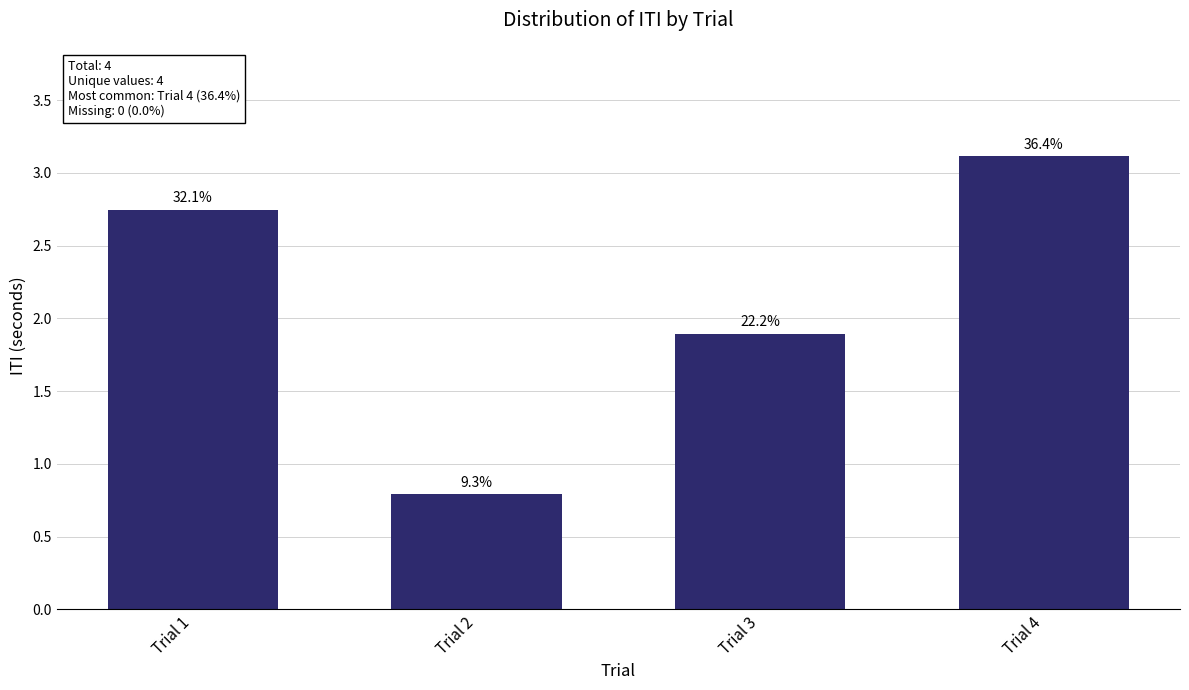

What is the minimum value shown in the chart?

0.8